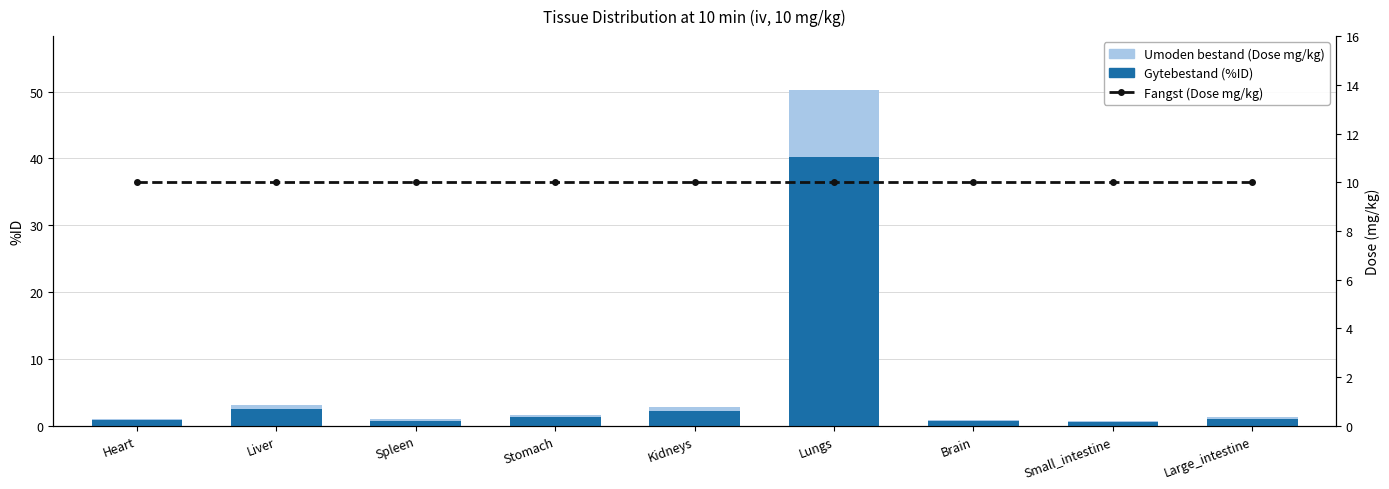

At which label does Fangst (Dose mg/kg) reach its minimum?

Heart